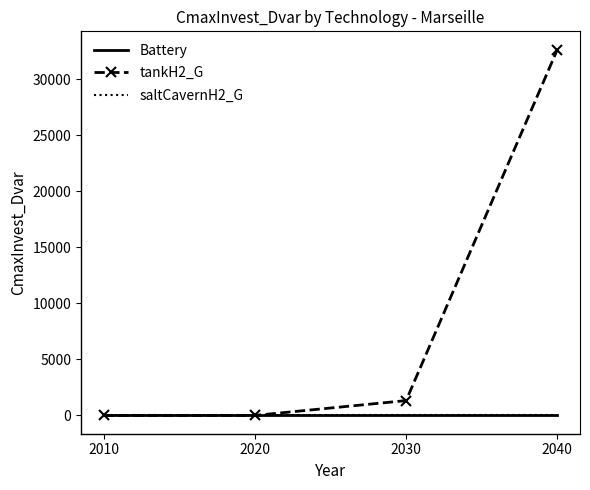

True or false: Battery and saltCavernH2_G intersect in this chart.

False